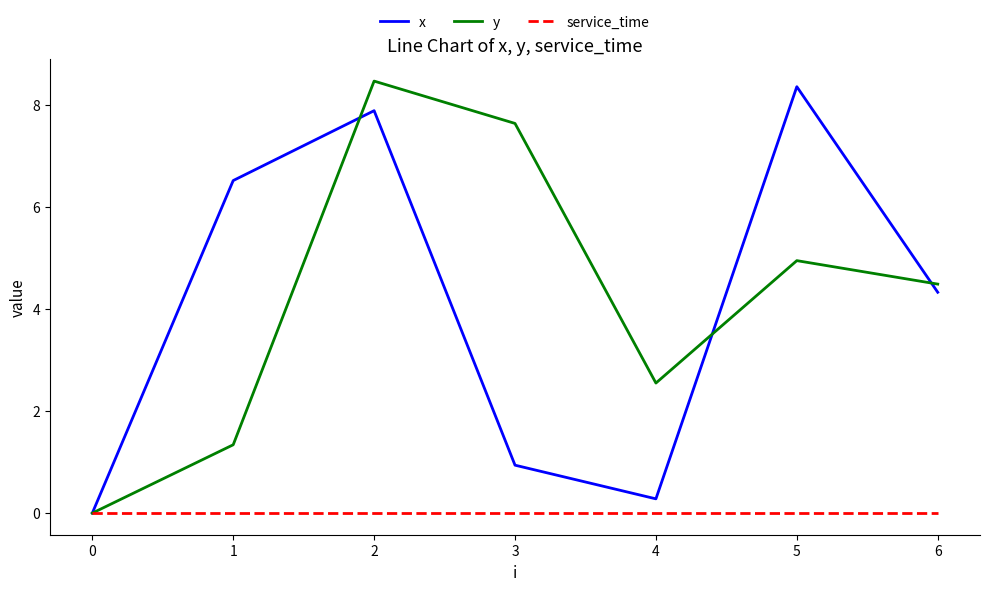

How many lines are shown in the chart?

3